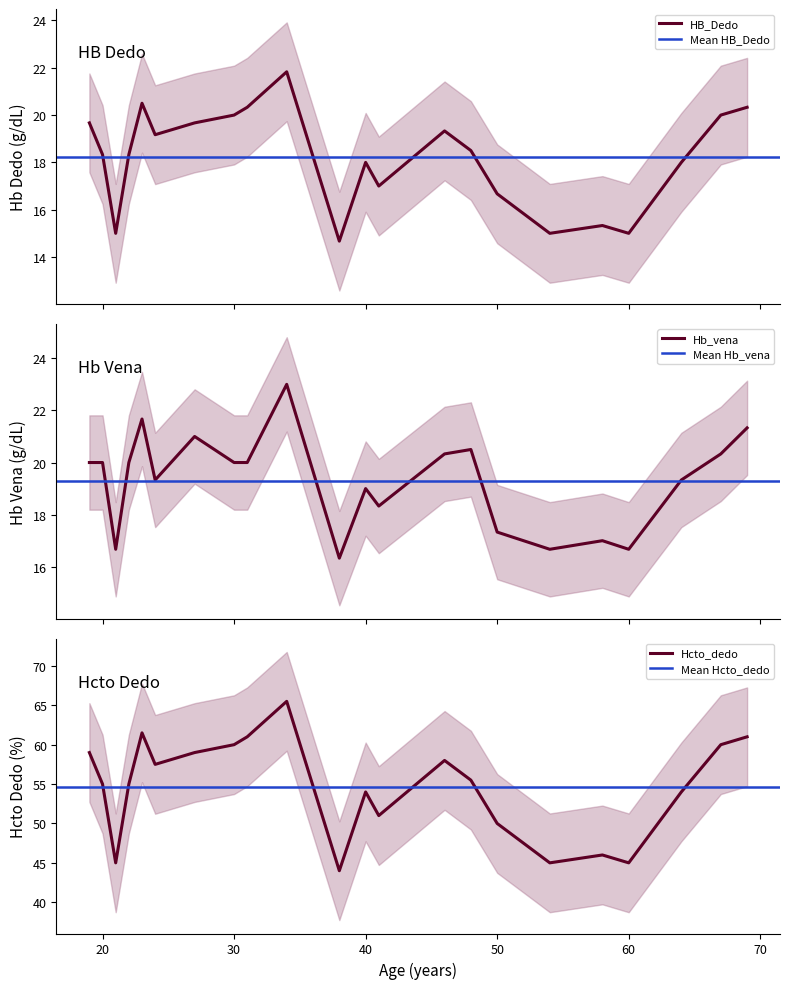

What is the smallest value displayed?

14.7